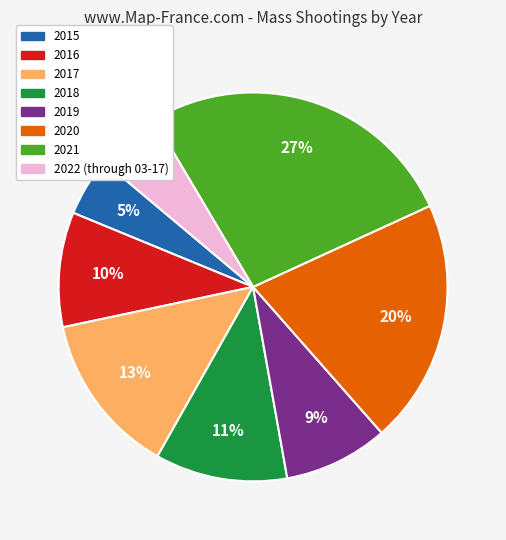

Which has a higher value, 2020 or 2021?

2021